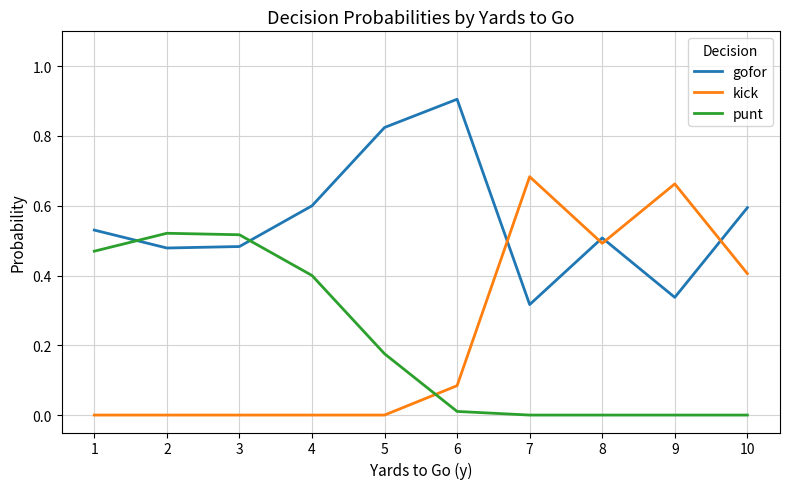

How many intersections are there between gofor and kick?

4